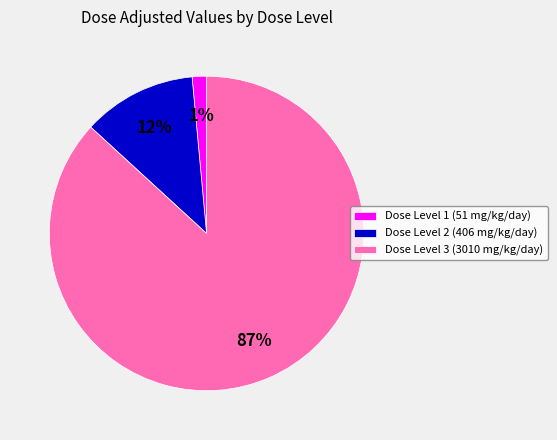

Which category has the biggest portion of the pie?

Dose Level 3 (3010 mg/kg/day)